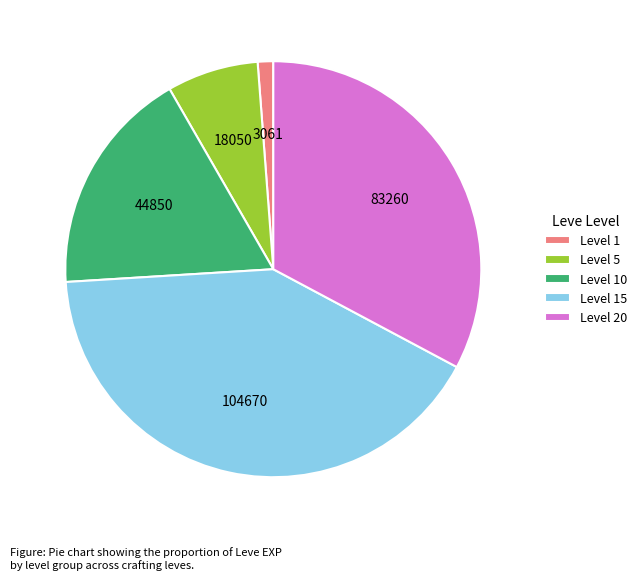

Which slice is the largest?

Level 15